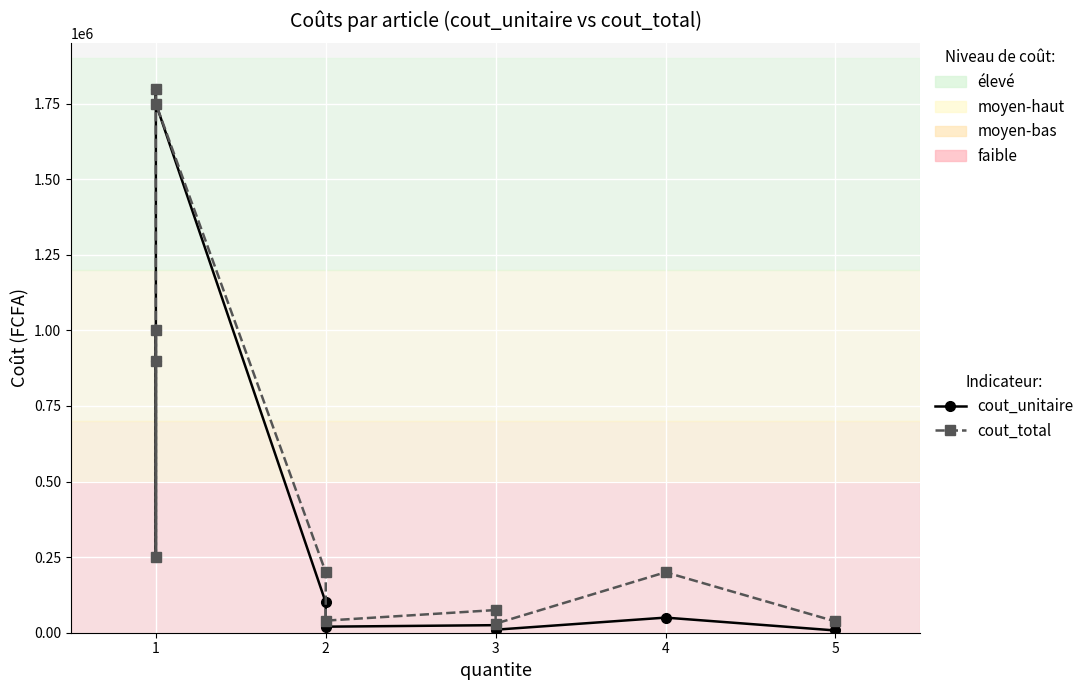

Reading left to right, what are all the values shown in this chart?

cout_unitaire: 1000000	250000	900000	1800000	1750000	100000	20000	25000	10000	50000	7500
cout_total: 1000000	250000	900000	1800000	1750000	200000	40000	75000	30000	200000	37500